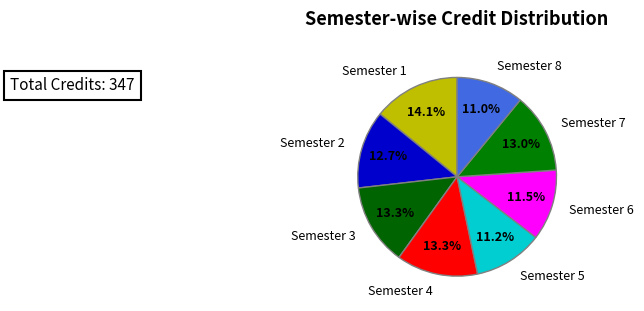

How many slices are in this pie chart?

8